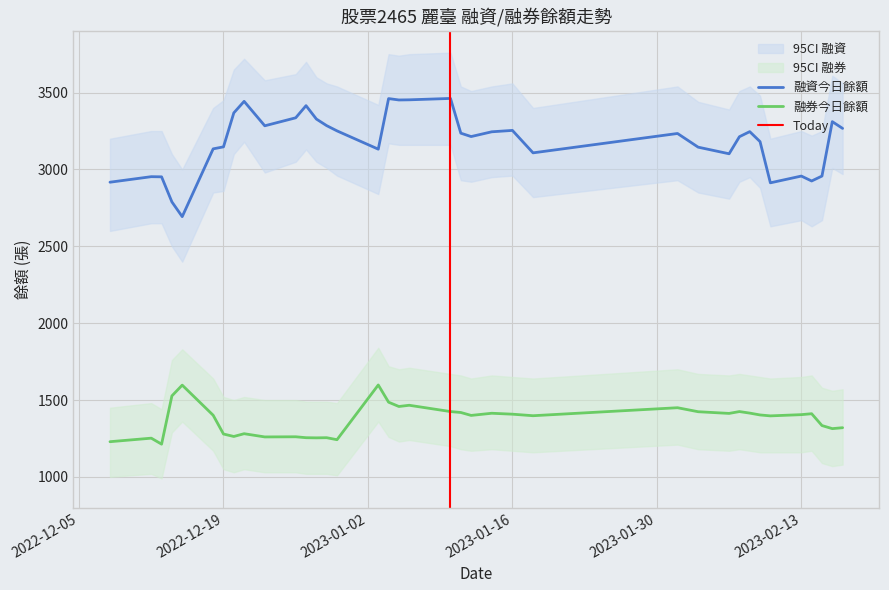

Reading left to right, transcribe all the data shown in this chart.

融資今日餘額: 2917	2953	2952	2789	2693	3134	3147	3368	3443	3284	3336	3415	3328	3285	3251	3132	3461	3452	3453	3462	3236	3214	3245	3254	3108	3234	3145	3102	3213	3246	3181	2913	2957	2925	2957	3311	3267
融券今日餘額: 1229	1252	1213	1527	1597	1401	1279	1263	1281	1260	1261	1255	1254	1255	1242	1598	1486	1458	1466	1425	1419	1400	1414	1408	1398	1450	1424	1413	1425	1415	1403	1397	1405	1411	1334	1314	1320